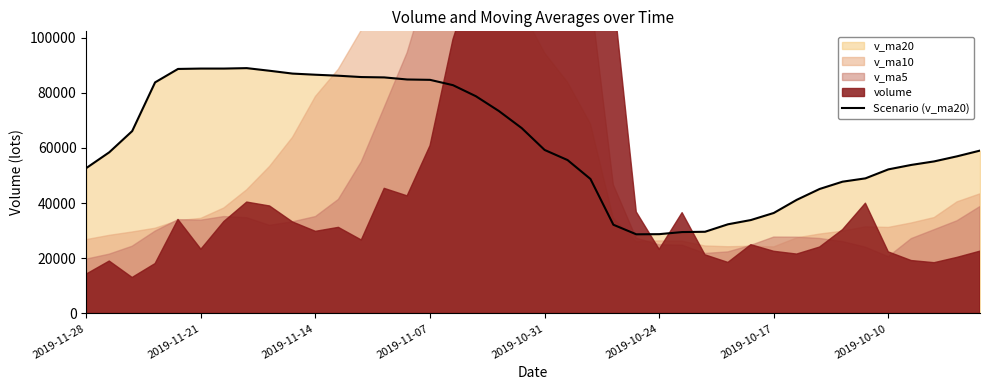

What position from the left is 2019-11-14?

3